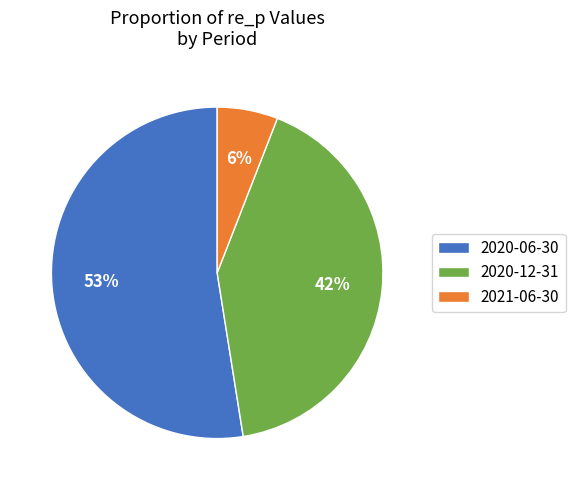

Between 2020-06-30 and 2021-06-30, which is larger?

2020-06-30